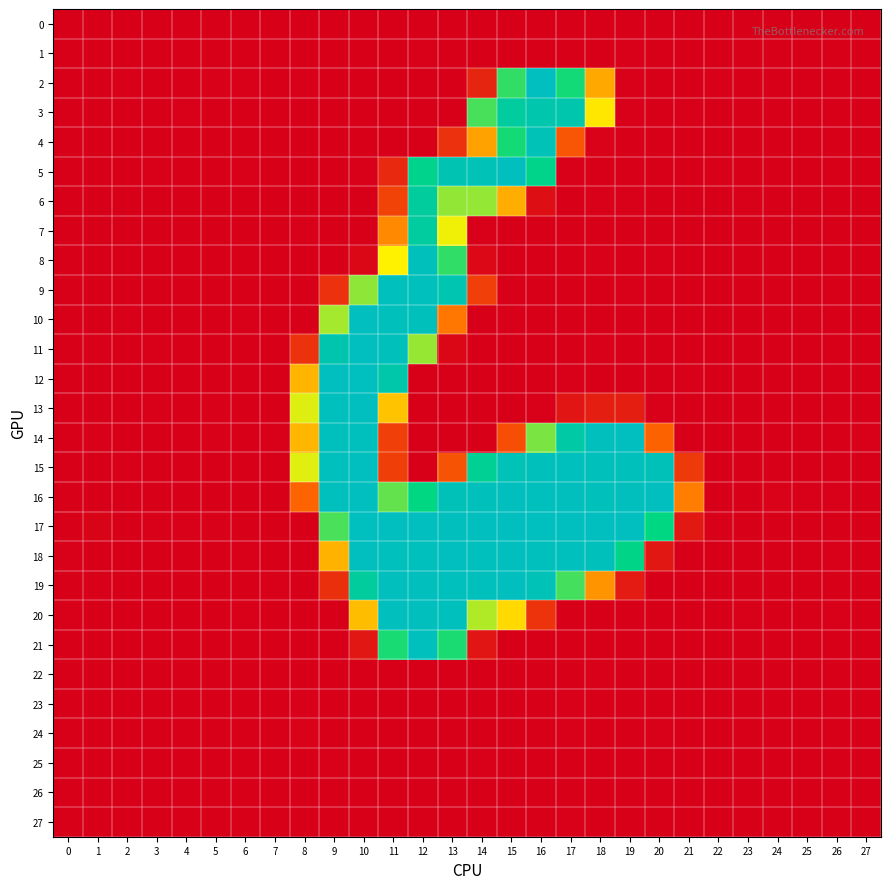

List the series in order of their peak value, lowest first.

26, 0, 1, 27, 25, 23, 22, 24, 6, 7, 3, 4, 8, 21, 9, 20, 14, 10, 13, 2, 5, 15, 16, 18, 11, 19, 12, 17